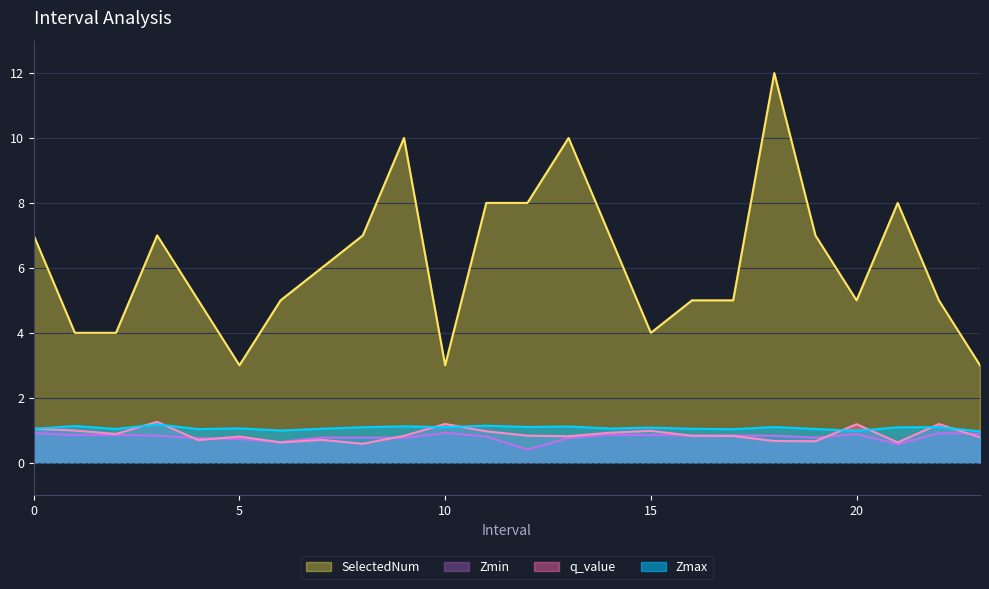

How many categories are shown in the chart?

24